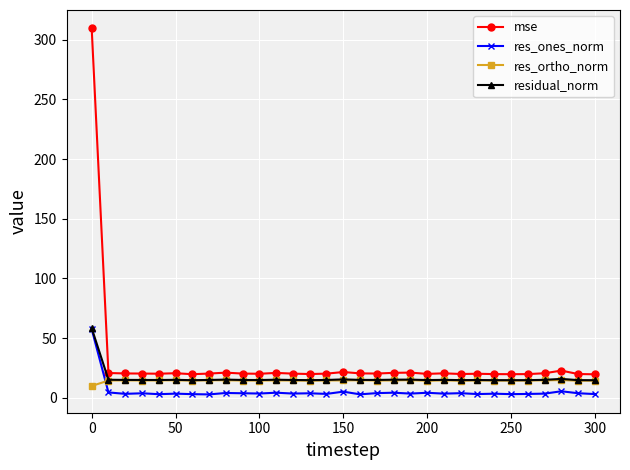

What is the maximum value shown in the chart?

309.6